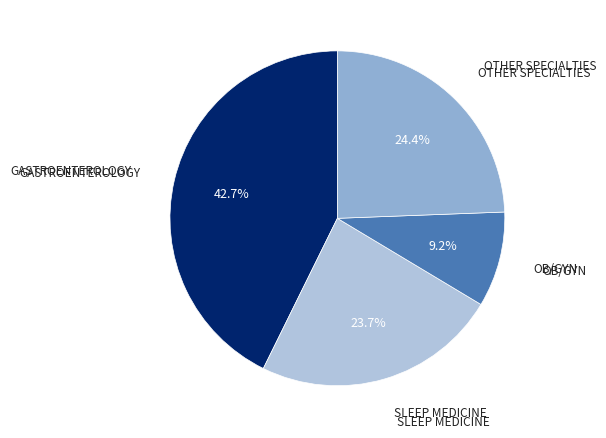

How many slices are in this pie chart?

4